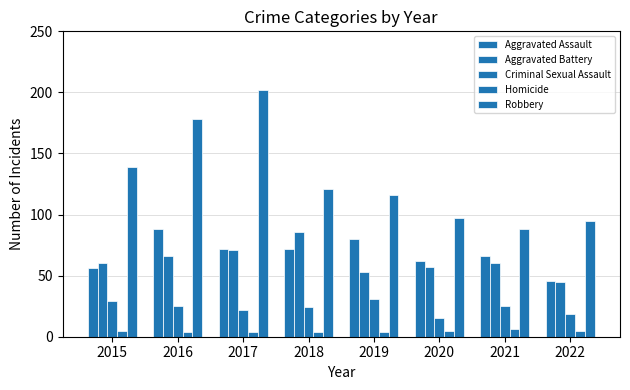

Reading left to right, transcribe all the data shown in this chart.

Aggravated Assault: 2015=56	2016=88	2017=72	2018=72	2019=80	2020=62	2021=66	2022=46
Aggravated Battery: 2015=60	2016=66	2017=71	2018=86	2019=53	2020=57	2021=60	2022=45
Criminal Sexual Assault: 2015=29	2016=25	2017=22	2018=24	2019=31	2020=15	2021=25	2022=19
Homicide: 2015=5	2016=4	2017=4	2018=4	2019=4	2020=5	2021=6	2022=5
Robbery: 2015=139	2016=178	2017=202	2018=121	2019=116	2020=97	2021=88	2022=95